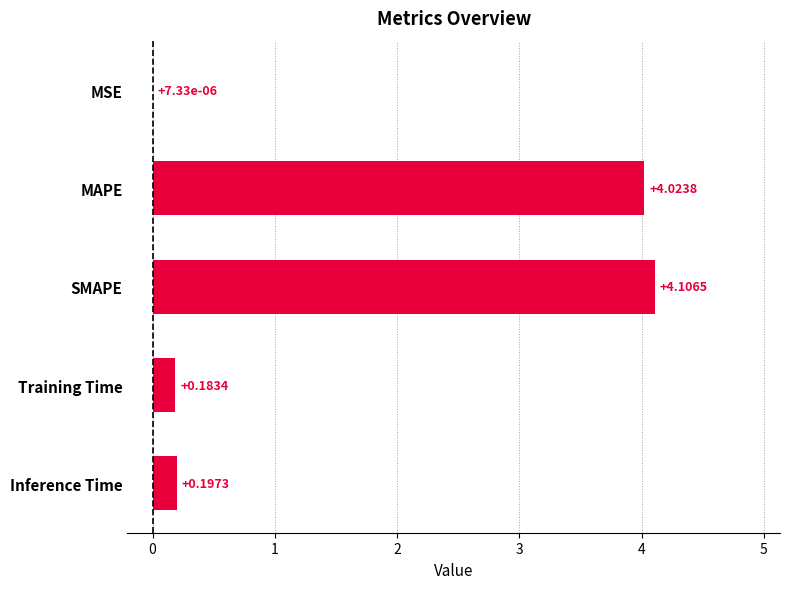

What is the sum of all values?

8.5